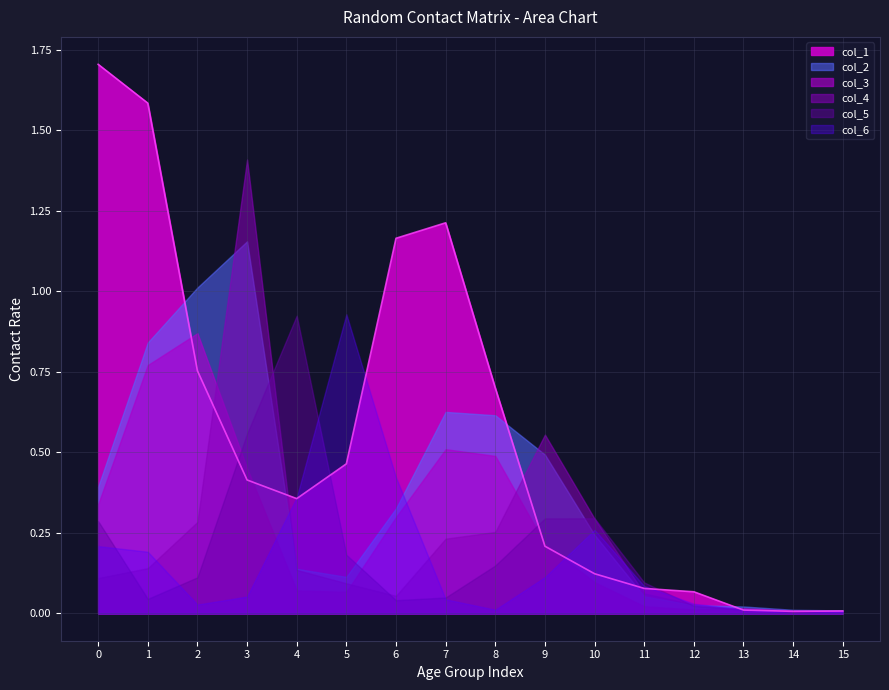

How many series are shown in this chart?

6